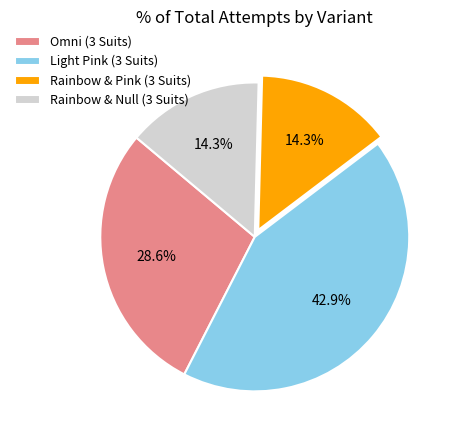

To the nearest percent, what is the combined percentage of Rainbow & Pink (3 Suits) and Omni (3 Suits)?

43%